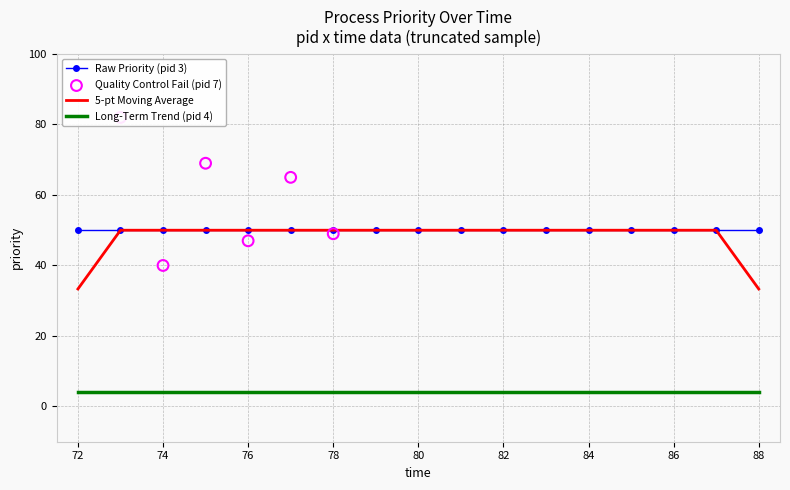

Is the value of 5-pt Moving Average at 86 greater than the value of Long-Term Trend (pid 4) at 88?

Yes